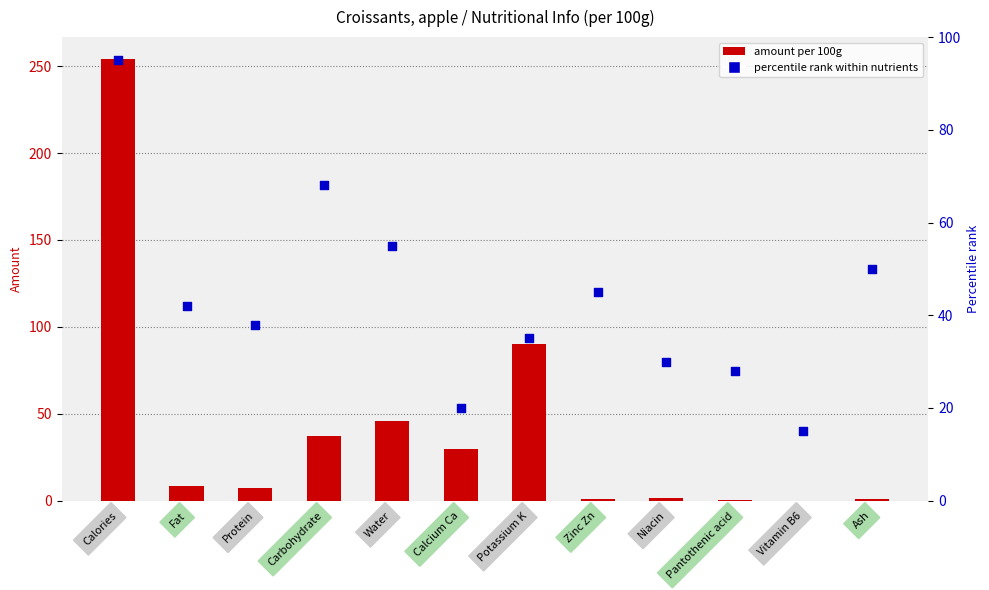

Which series has the largest Y range (max minus min)?

amount per 100g